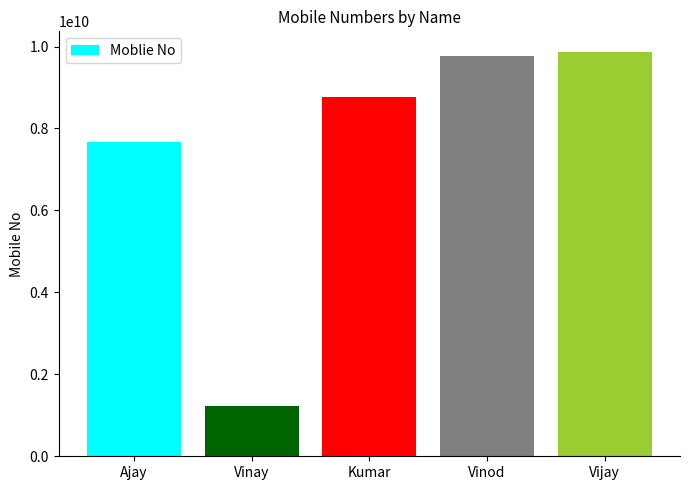

Which has a higher value, Vijay or Vinay?

Vijay